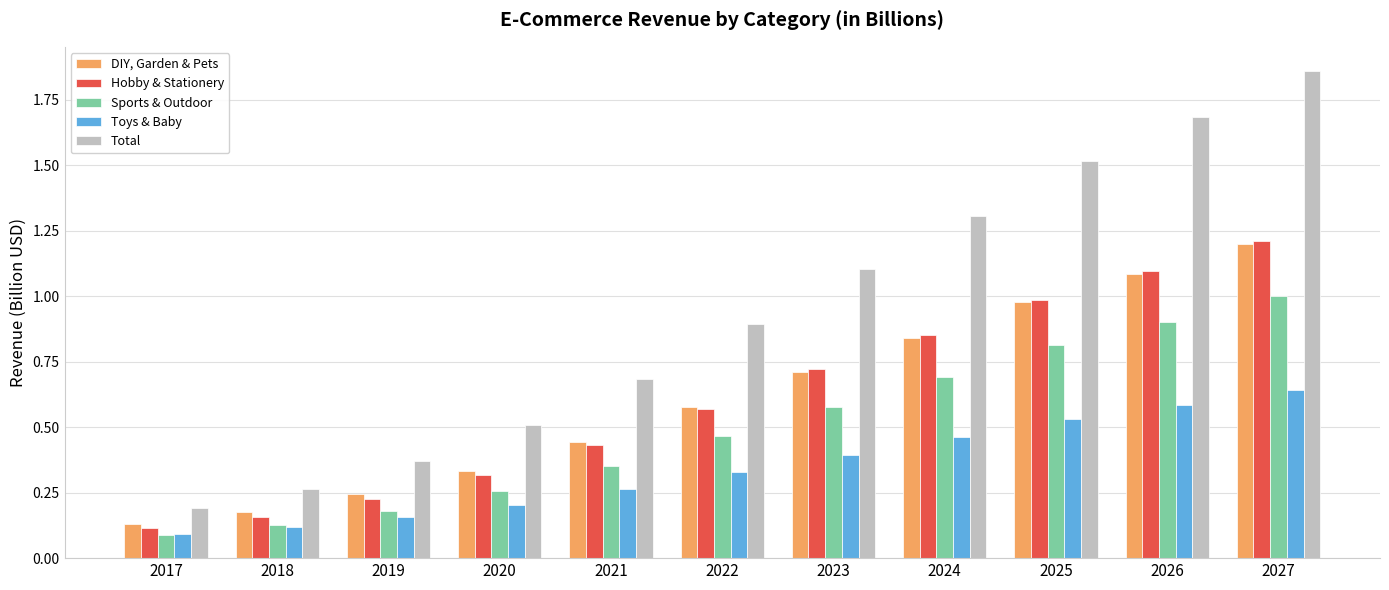

Rank the series at 2021 from highest to lowest value.

Total, DIY, Garden & Pets, Hobby & Stationery, Sports & Outdoor, Toys & Baby